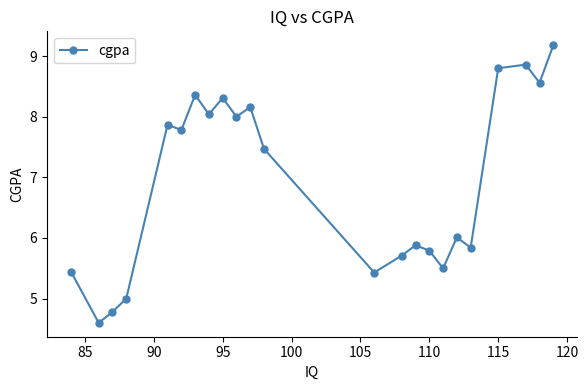

True or false: the data has more than 1 interior local peaks.

True